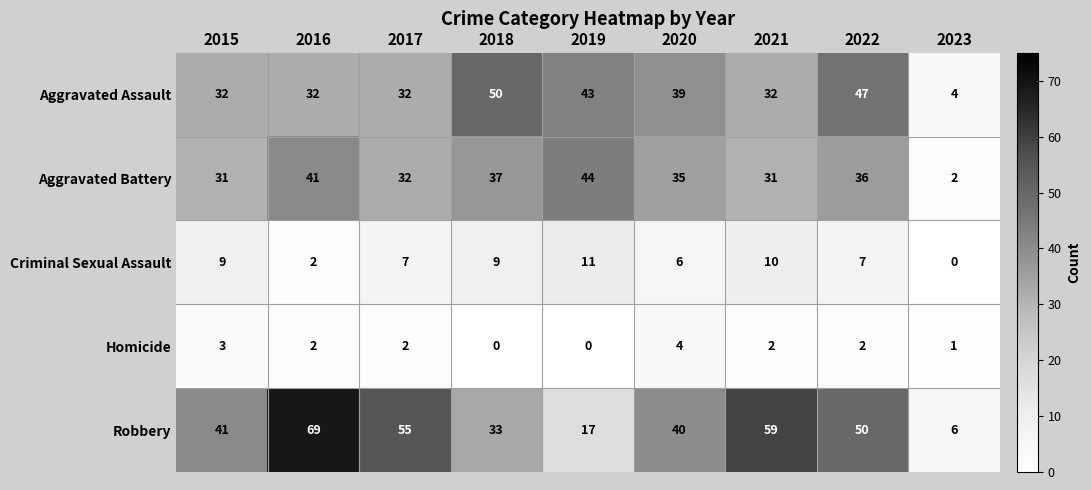

At which label is Robbery closest to 37?

2020